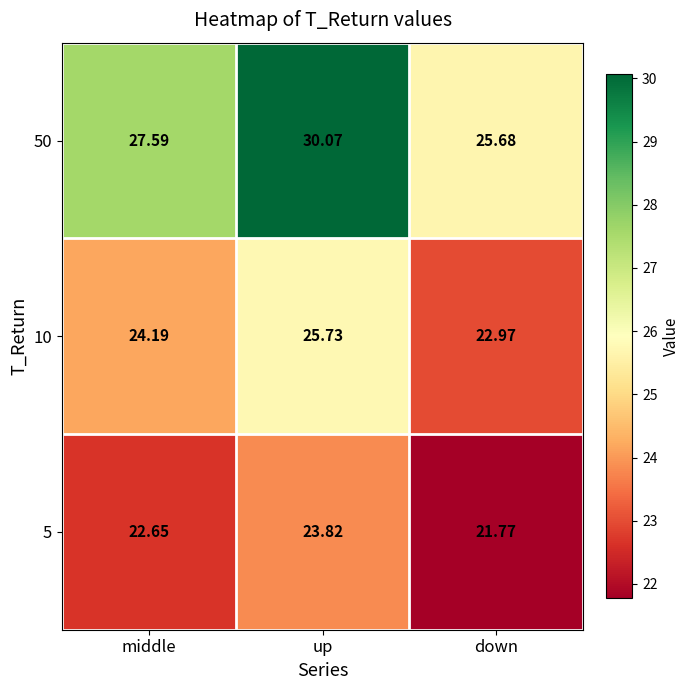

At which label is 50 closest to 27?

middle